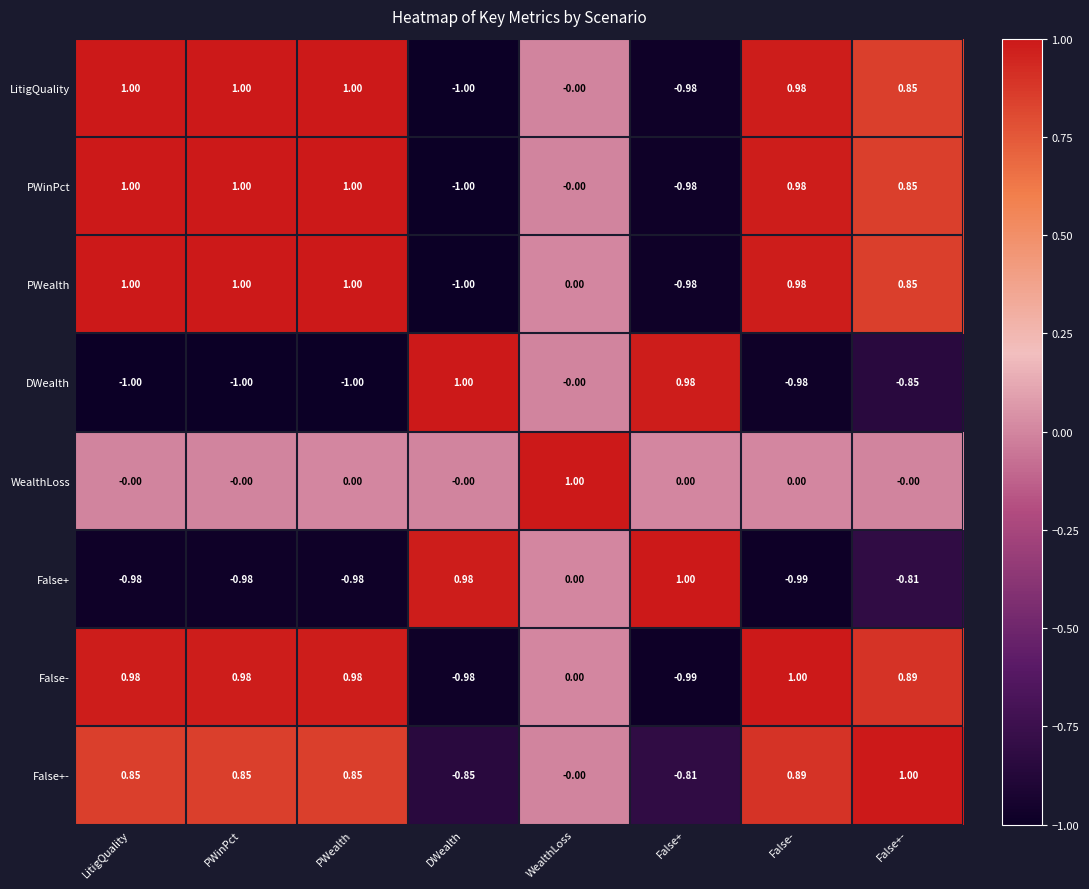

Which category has the lowest value in the PWealth series?

DWealth